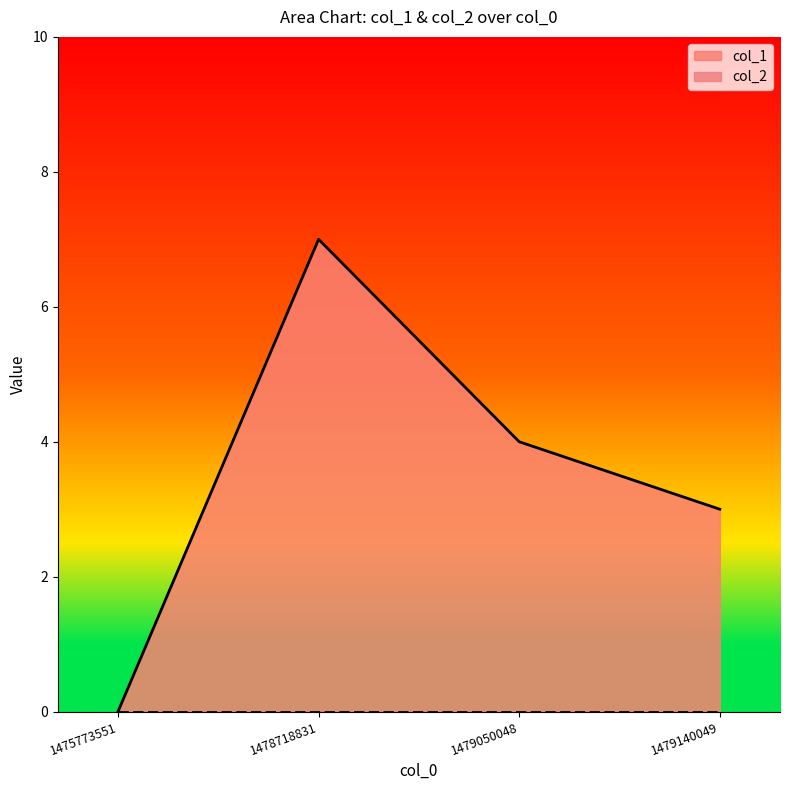

What is the value of the 3rd point from the left?

4